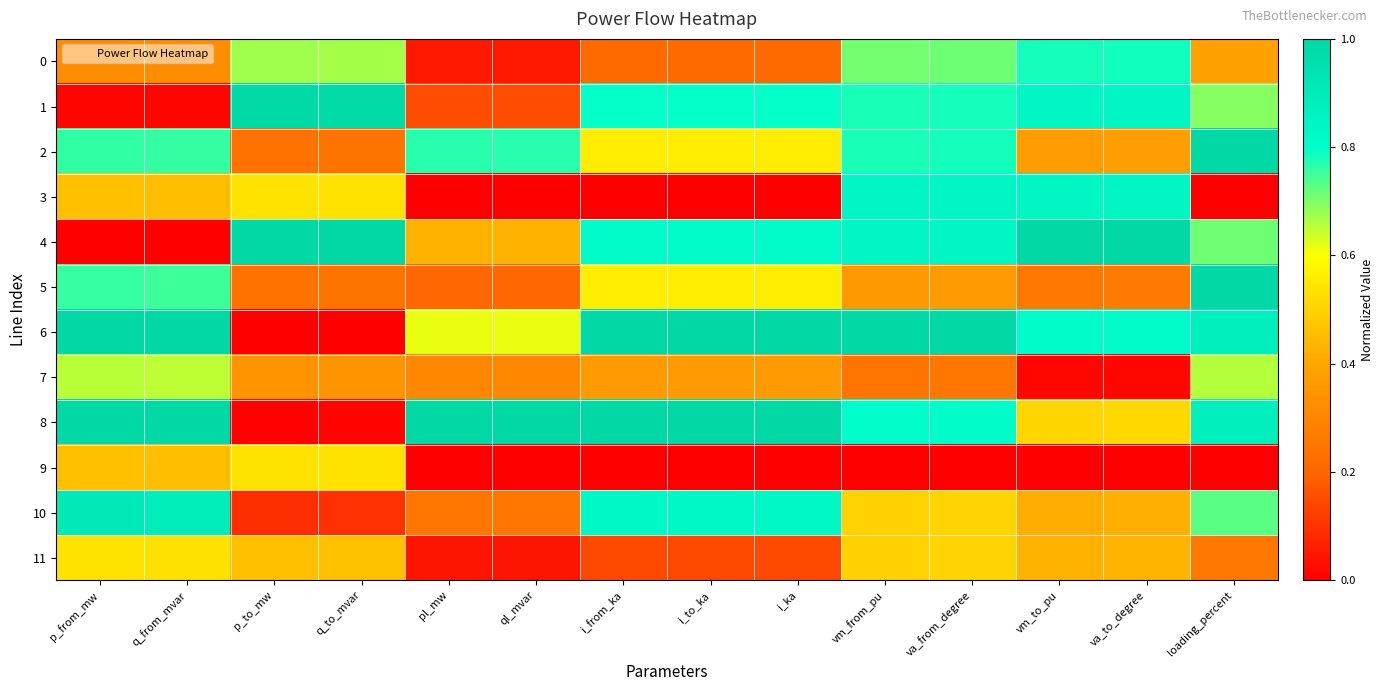

What is the spread (max minus min) of values at va_to_degree?

1.0